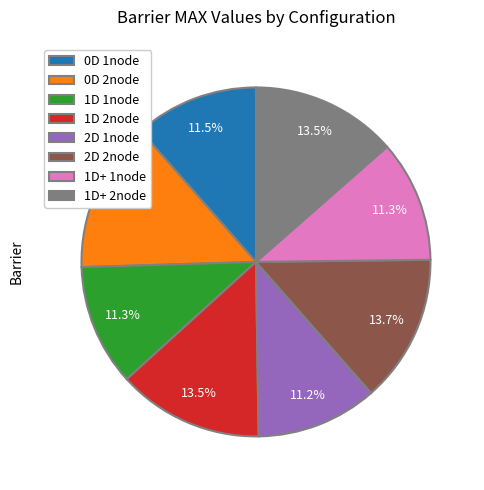

Is it true that 2D 1node is 11% of the pie?

True